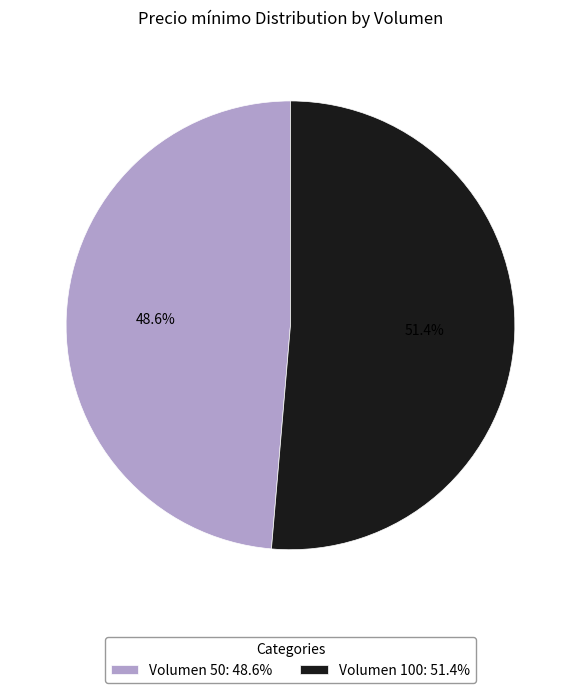

What percentage do Volumen 100: 51.4% and Volumen 50: 48.6% together represent?

100.0%